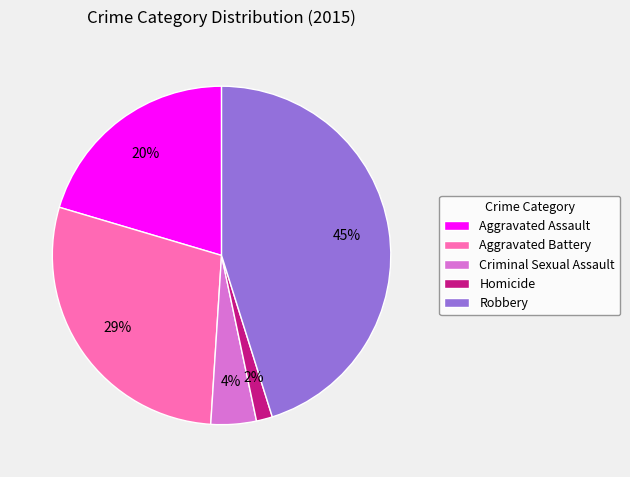

How many segments does this pie chart have?

5